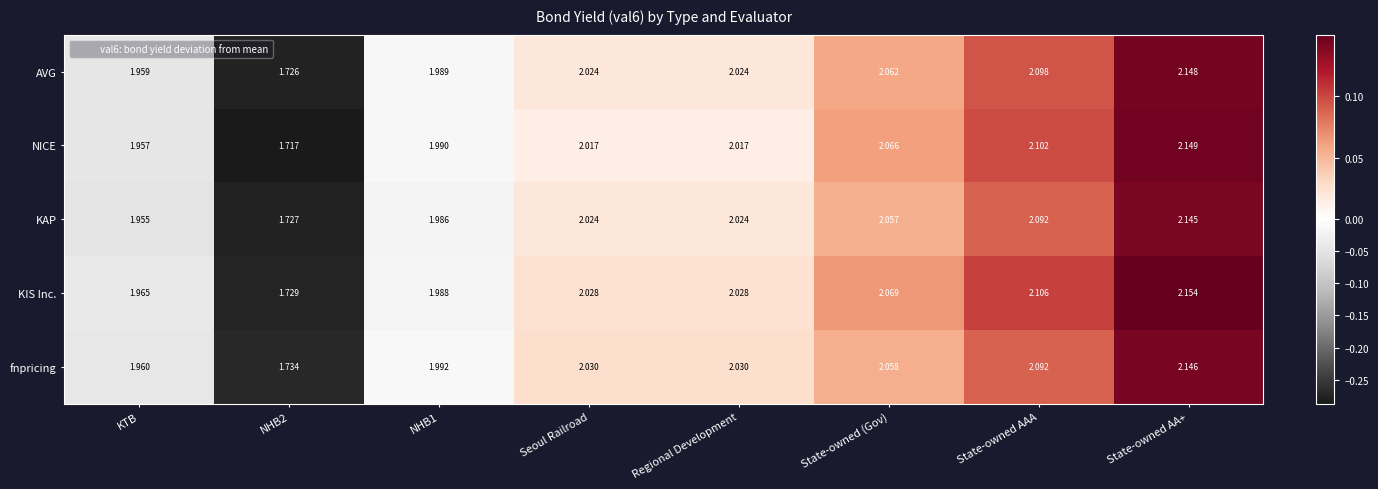

Where does the KIS Inc. series first go above 2?

Seoul Railroad